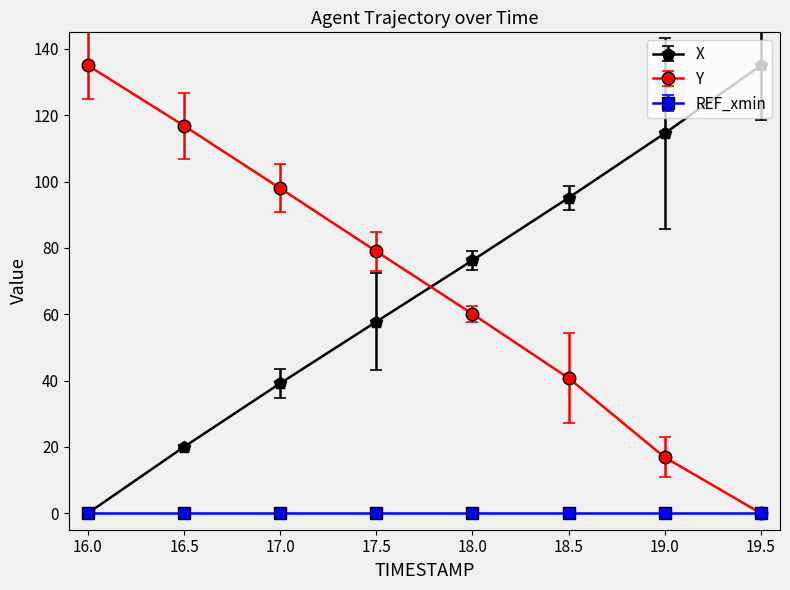

Where is X nearest to the value 67?

18.0